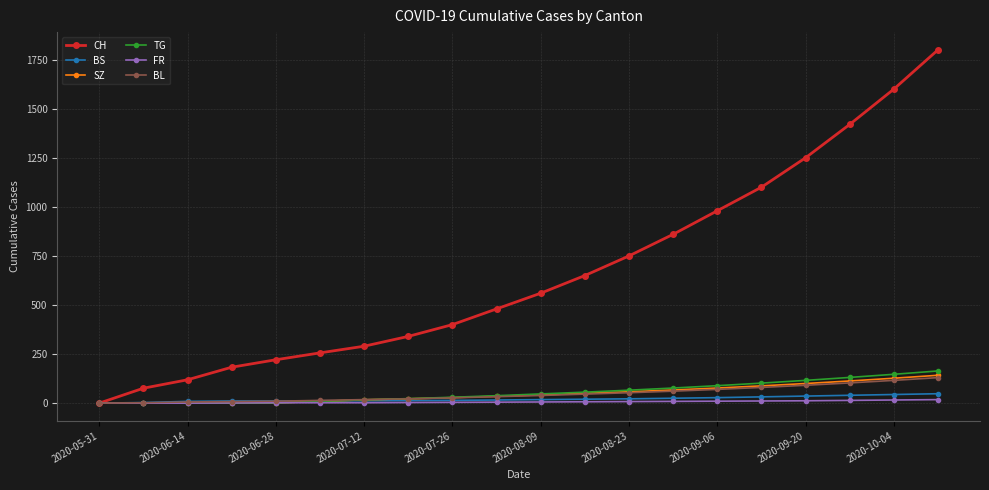

Which series has the largest total across all categories?

CH